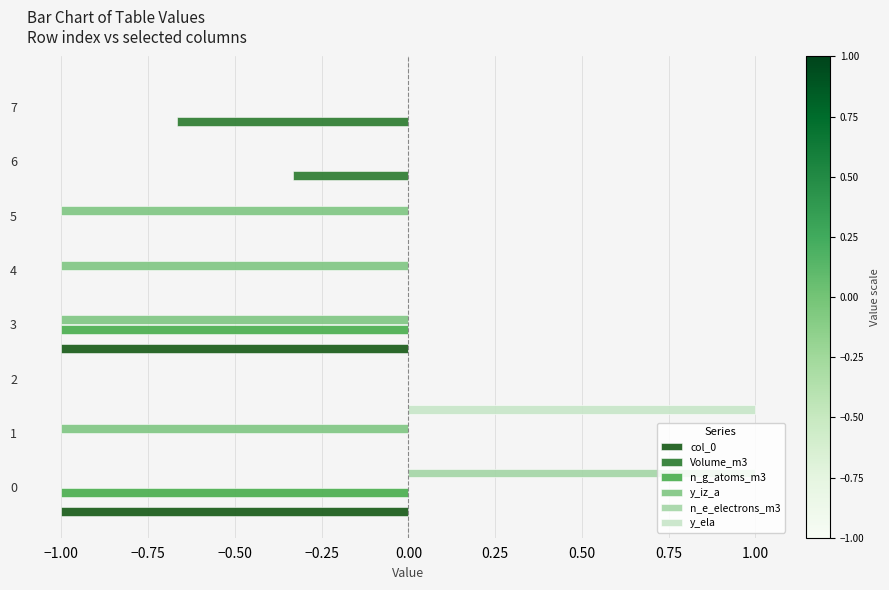

What is the sum of all n_g_atoms_m3 values?

-2.0